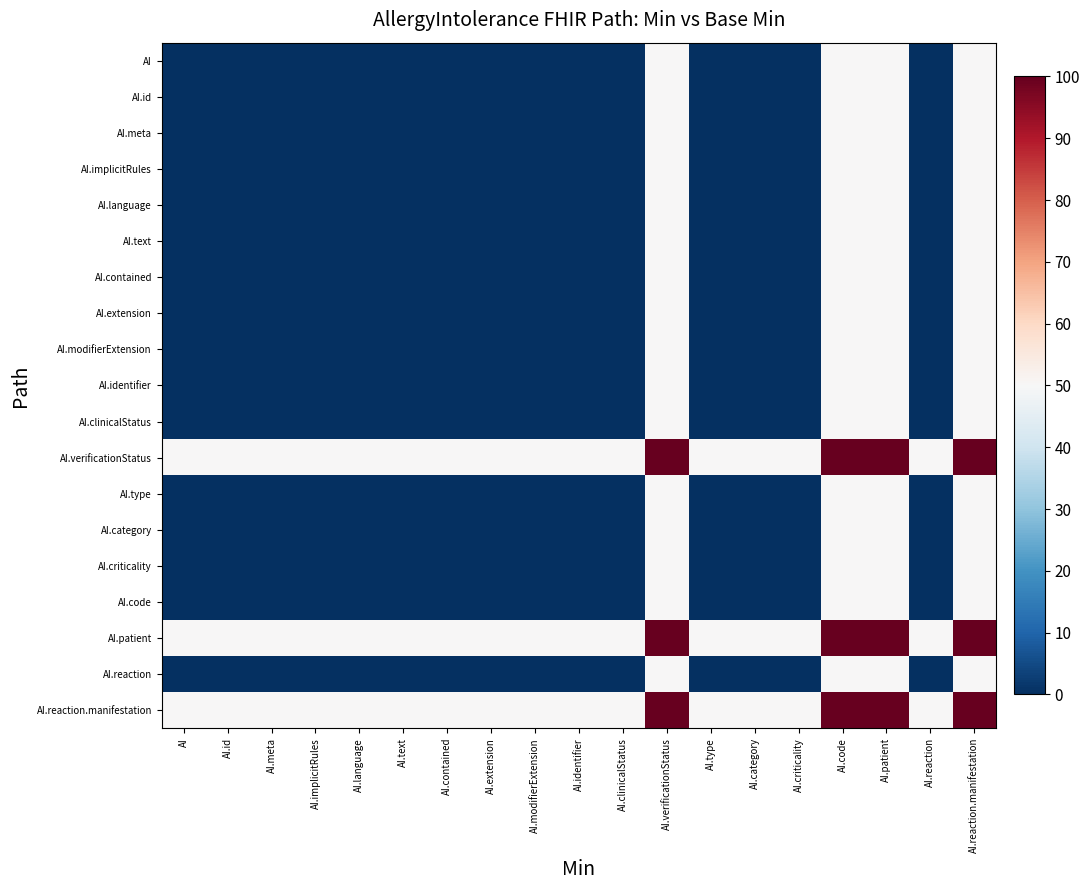

How many data points does each series have?

19